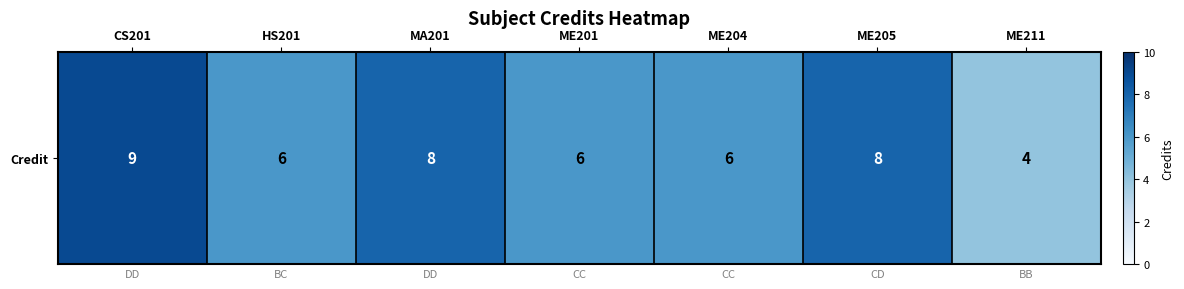

What is the minimum value shown in the chart?

4